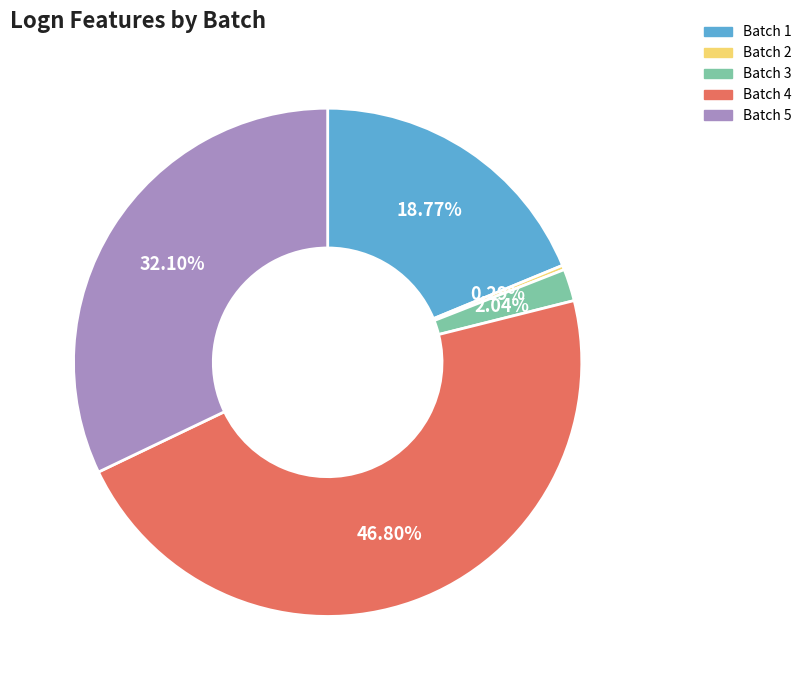

True or false: Batch 5 accounts for 32% of the total.

True